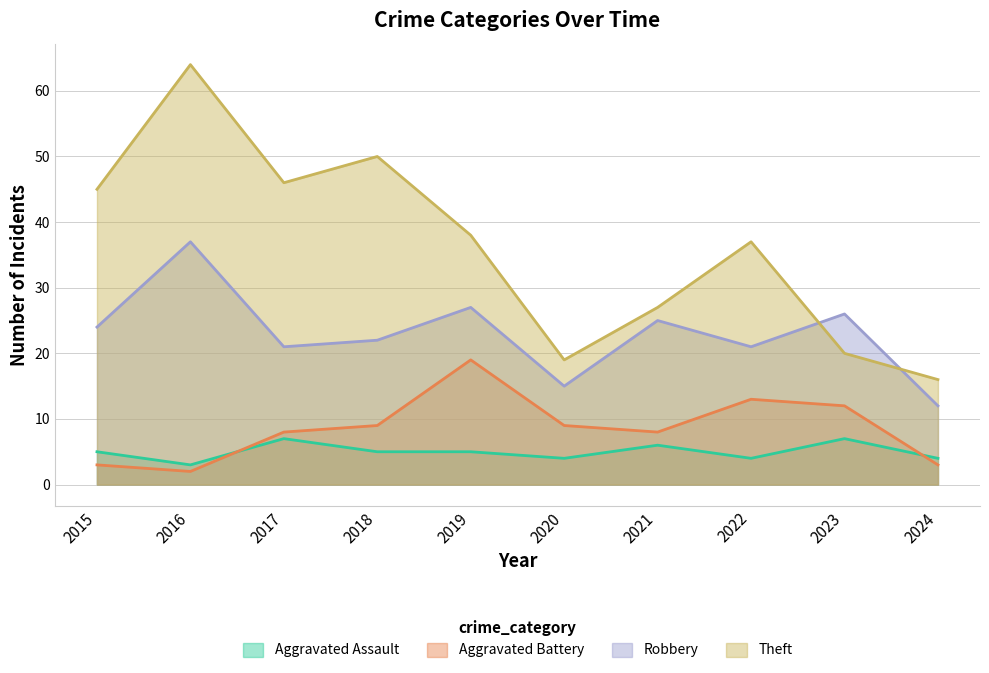

In Aggravated Battery, how many points are lower than both neighbors (excluding endpoints)?

2